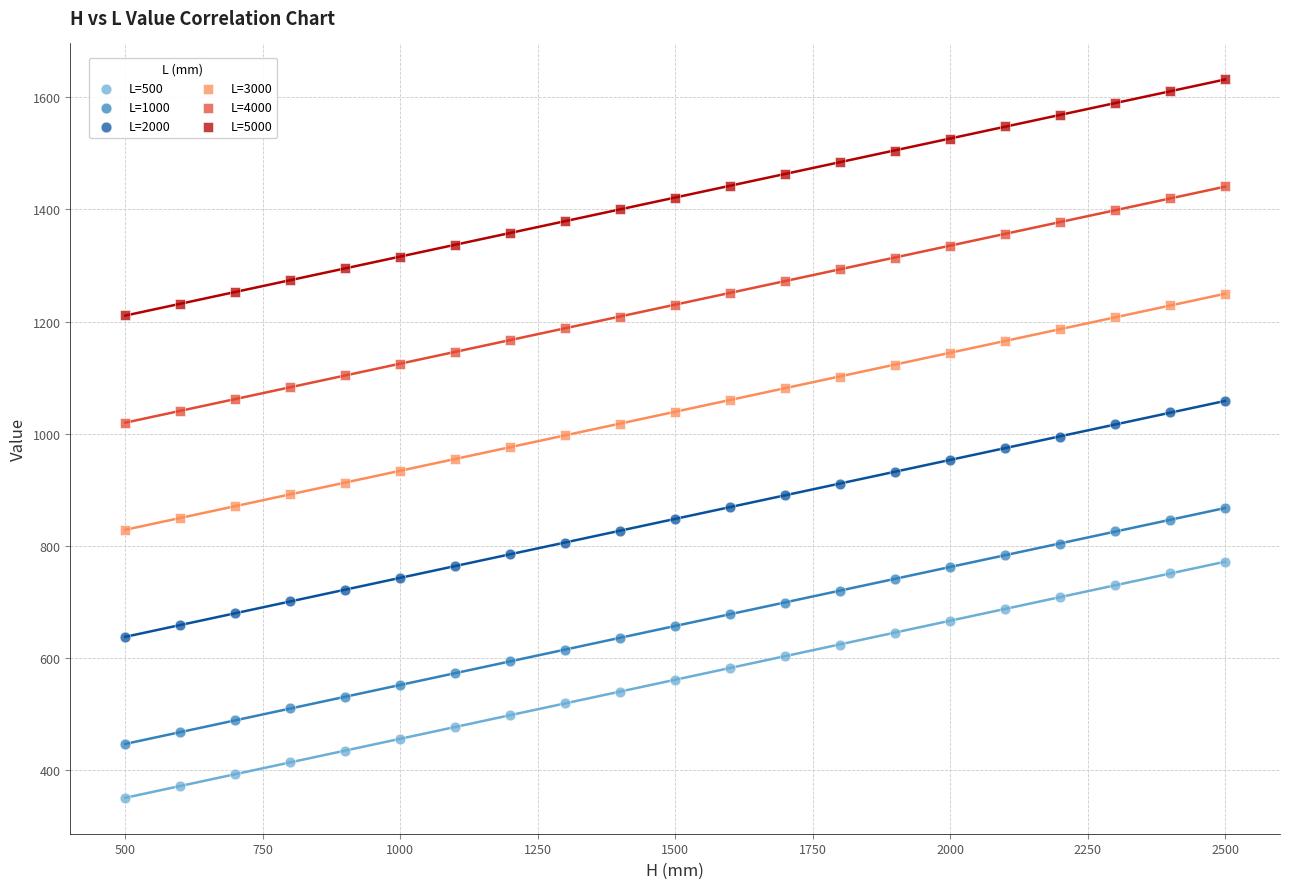

What are all the series names shown in the legend?

L=500, L=1000, L=2000, L=3000, L=4000, L=5000